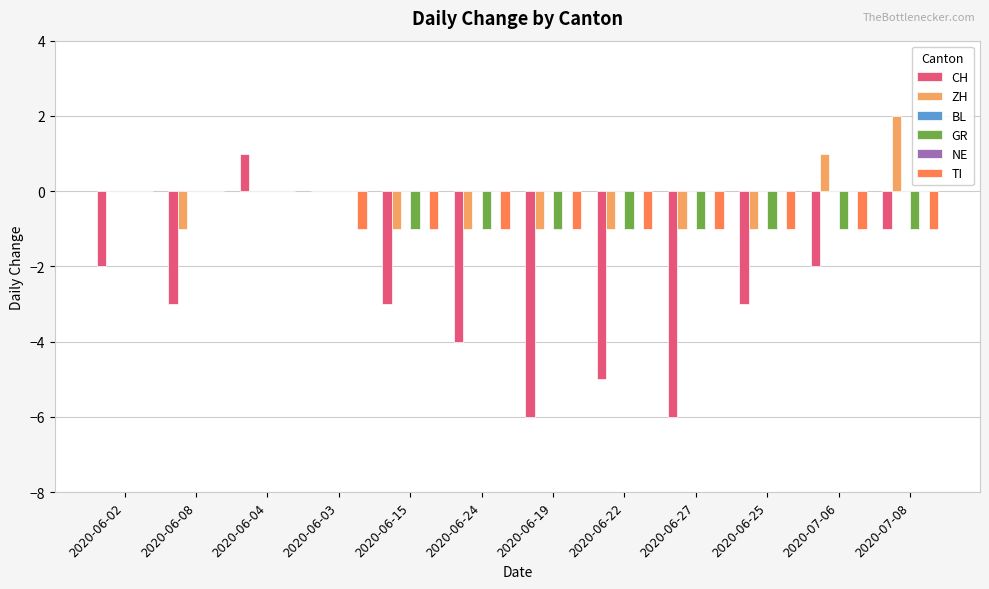

What position from the right is 2020-06-08?

11